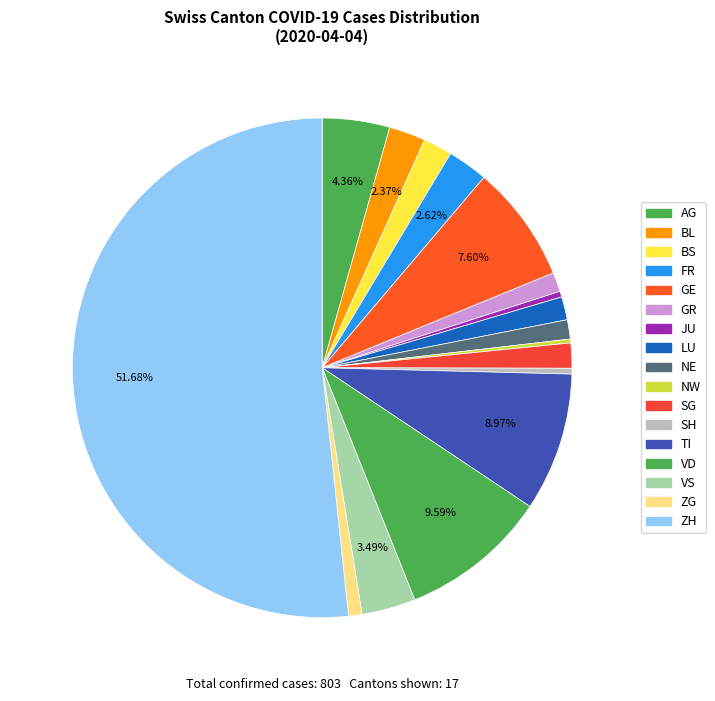

What percentage do GE and VD together represent?

17.2%